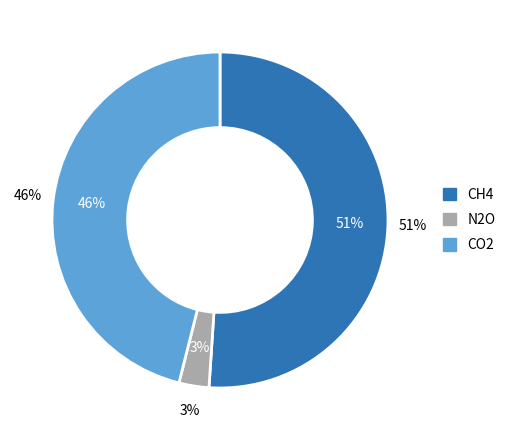

How many segments does this pie chart have?

3